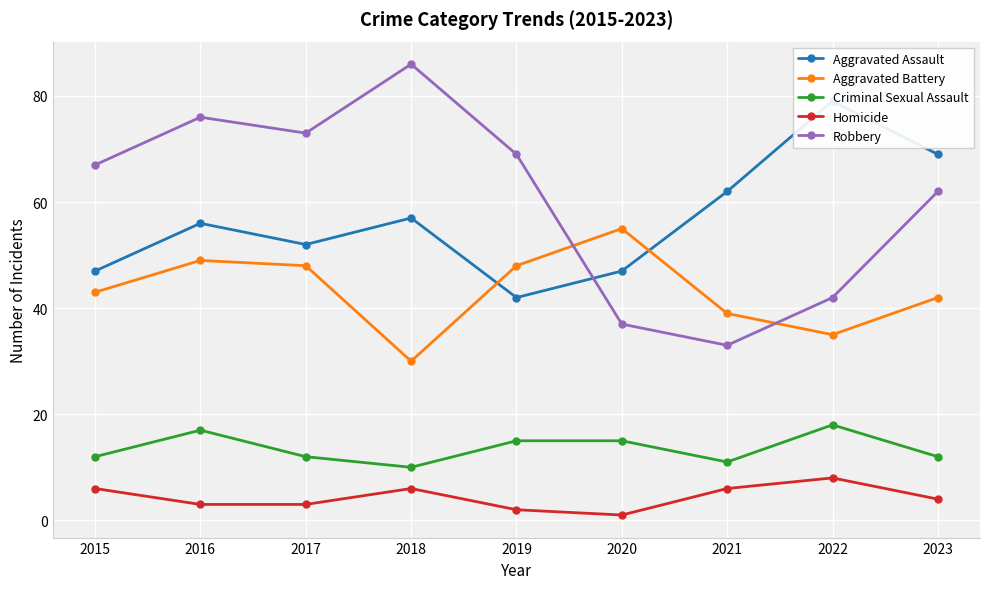

What is the average value of the Aggravated Battery series?

43